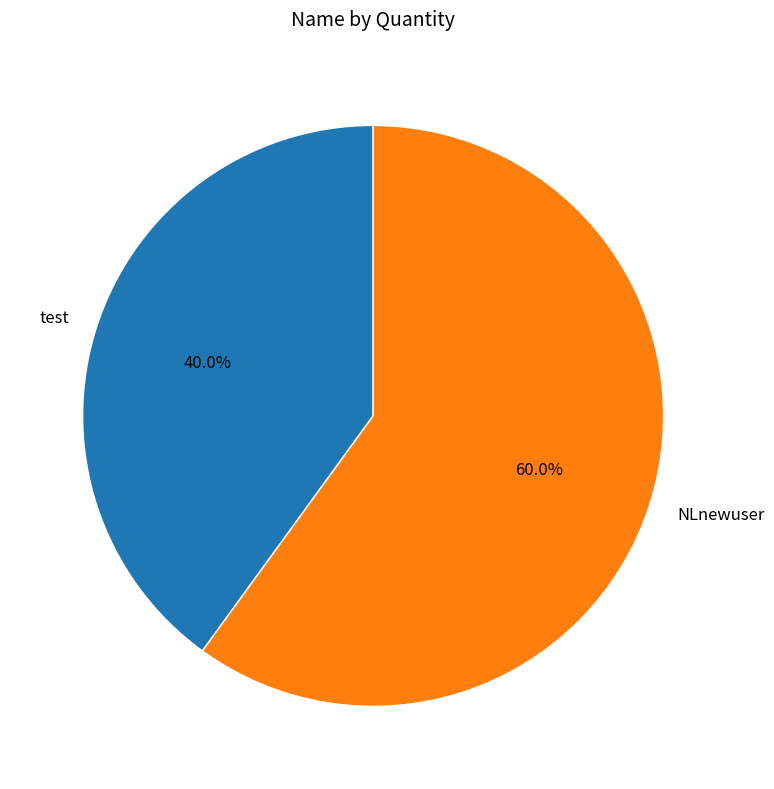

To the nearest percent, what is the combined percentage of test and NLnewuser?

100%